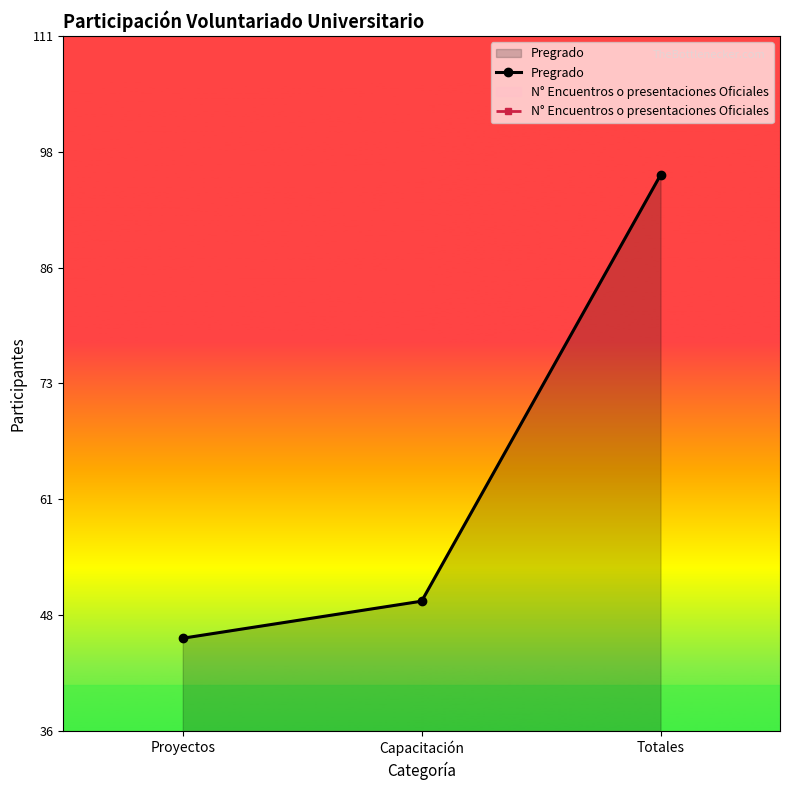

How many lines are shown in the chart?

2